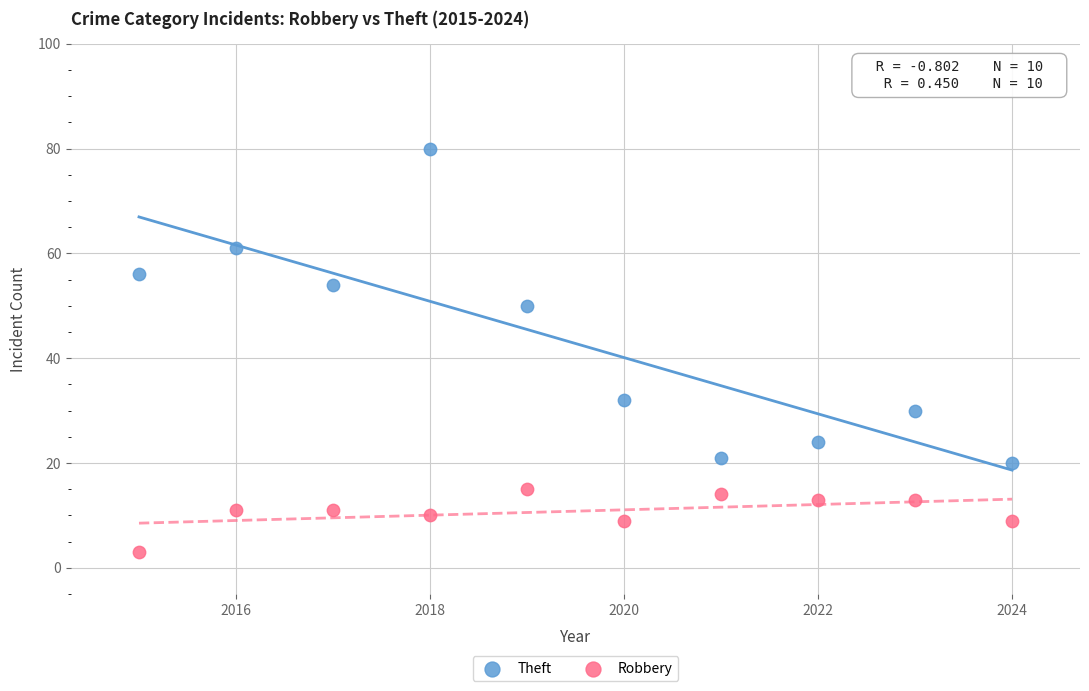

Which series has the largest Y range (max minus min)?

Theft